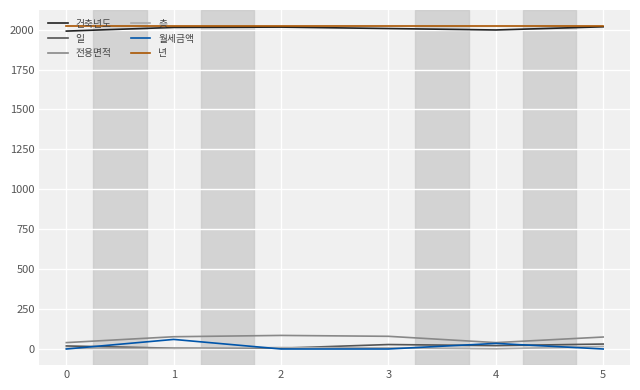

What is the total value across all series at 5?

4162.0